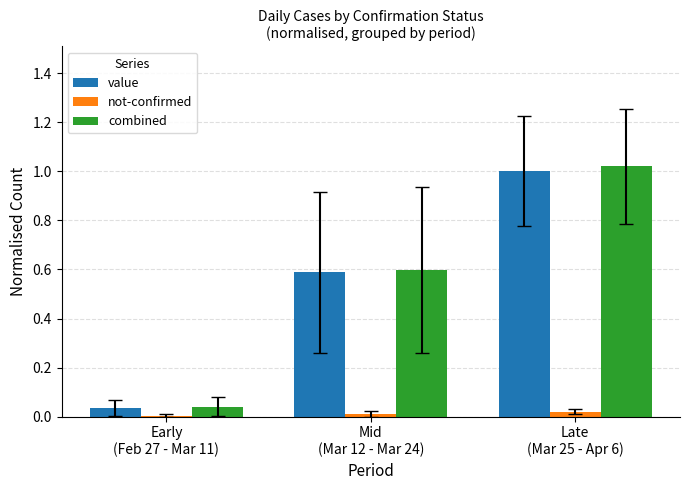

Does the chart contain stacked bars?

No